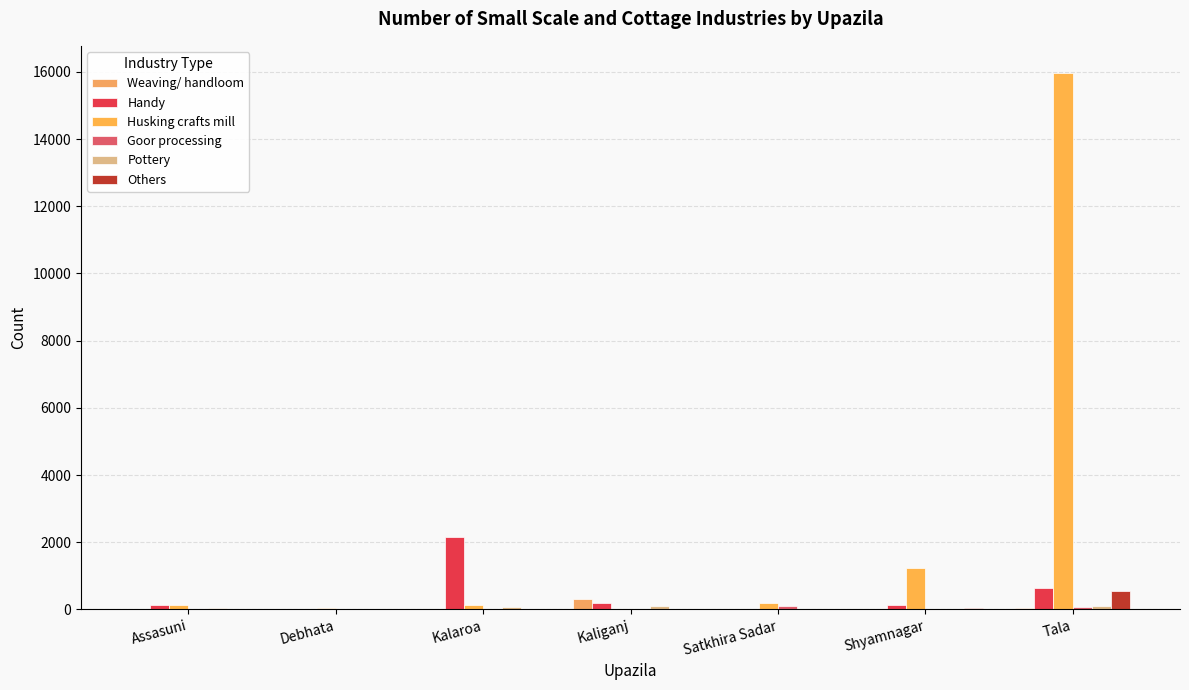

Reading left to right, transcribe all the data shown in this chart.

Weaving/ handloom: Assasuni=0	Debhata=0	Kalaroa=0	Kaliganj=300	Satkhira Sadar=10	Shyamnagar=19	Tala=51
Handy: Assasuni=145	Debhata=0	Kalaroa=2164	Kaliganj=184	Satkhira Sadar=20	Shyamnagar=148	Tala=631
Husking crafts mill: Assasuni=123	Debhata=52	Kalaroa=127	Kaliganj=3	Satkhira Sadar=200	Shyamnagar=1233	Tala=15974
Goor processing: Assasuni=0	Debhata=0	Kalaroa=0	Kaliganj=0	Satkhira Sadar=100	Shyamnagar=0	Tala=65
Pottery: Assasuni=30	Debhata=8	Kalaroa=62	Kaliganj=104	Satkhira Sadar=25	Shyamnagar=8	Tala=95
Others: Assasuni=9	Debhata=15	Kalaroa=0	Kaliganj=0	Satkhira Sadar=0	Shyamnagar=32	Tala=546